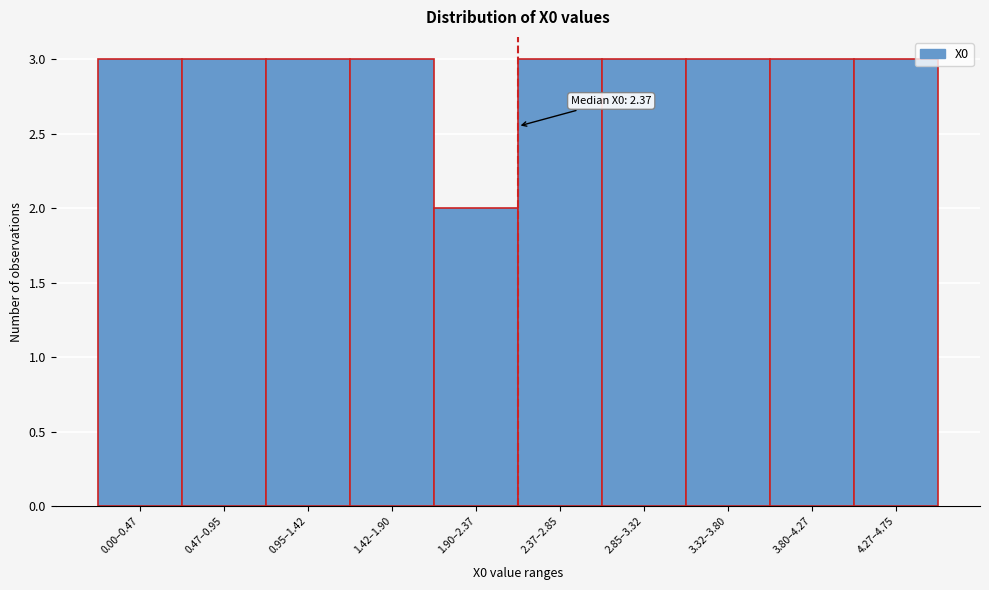

Reading left to right, extract all data points from this chart.

3	3	3	3	2	3	3	3	3	3